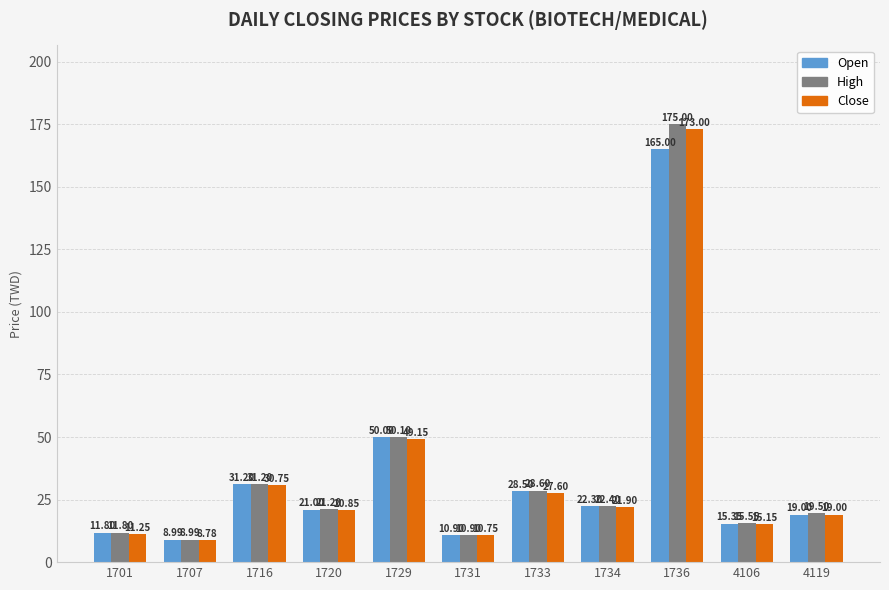

How many groups of bars are there?

11